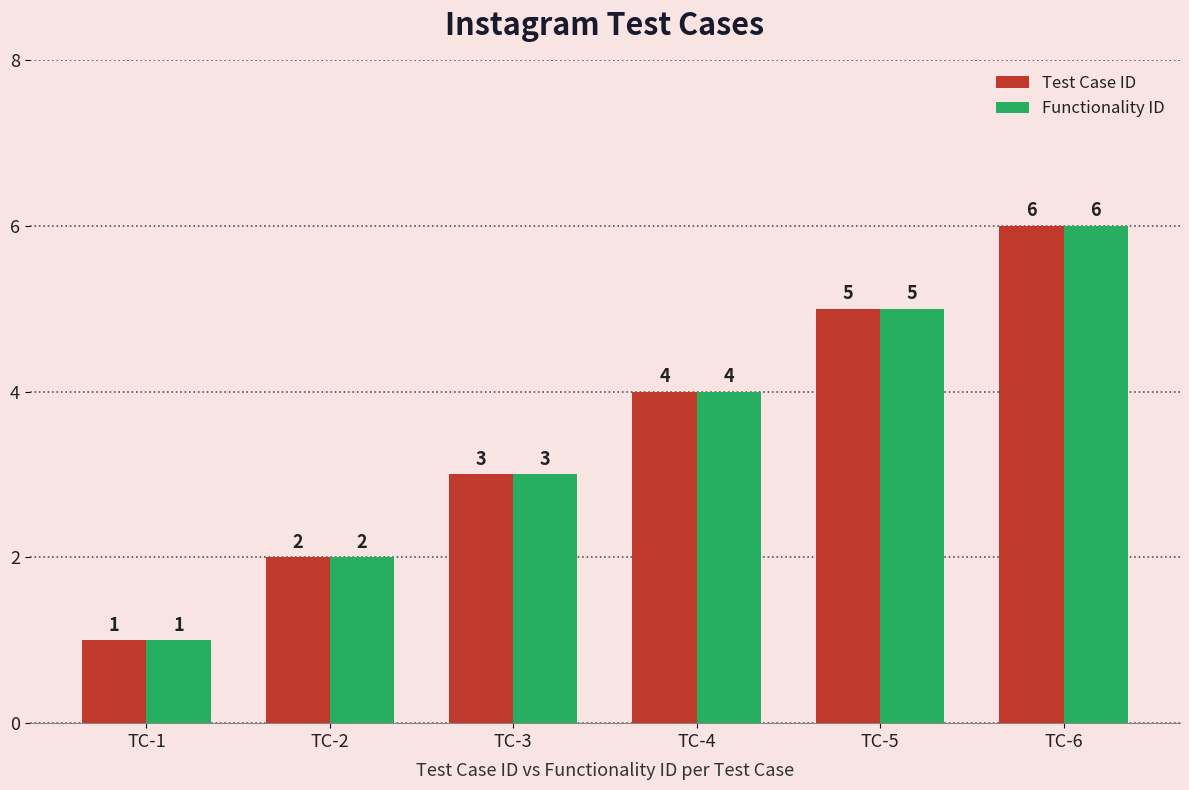

Which category has the highest value in the Test Case ID series?

TC-6